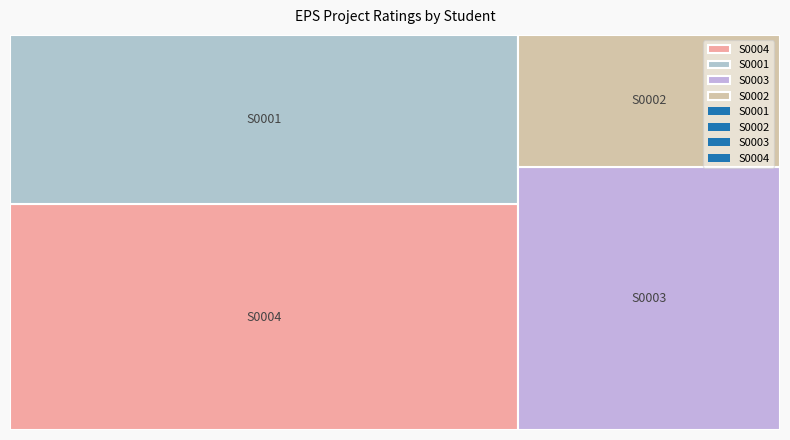

What is the total value across all series at S0004?

20